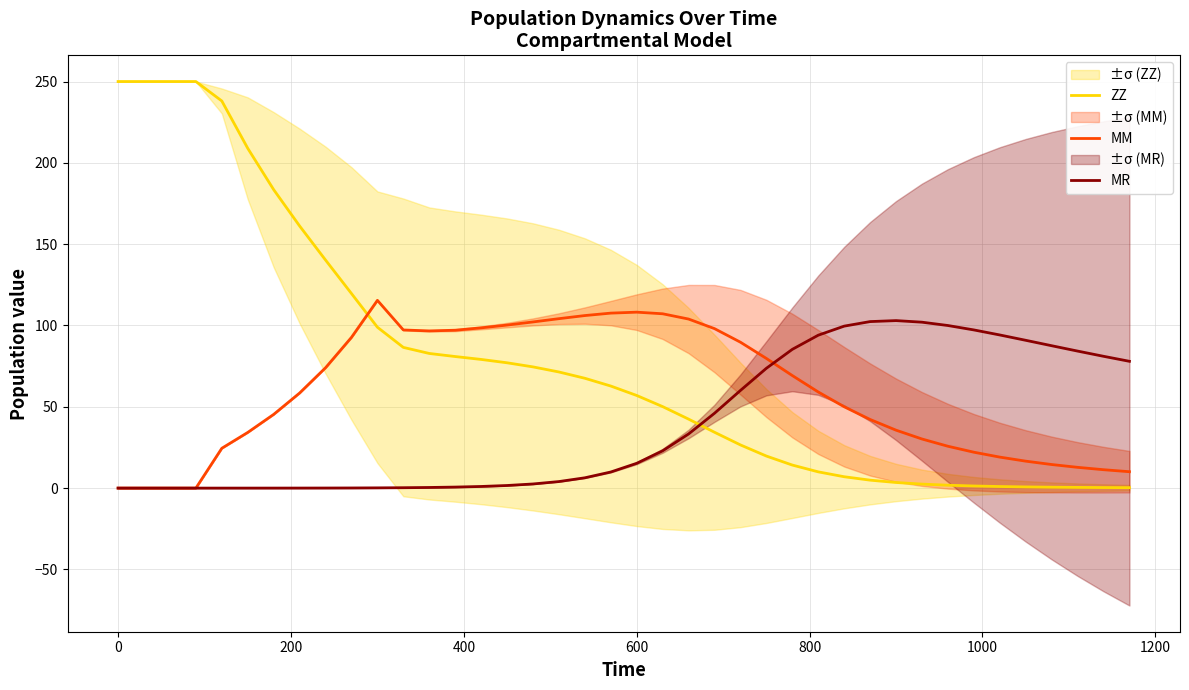

True or false: MR and ZZ cross at least once.

True